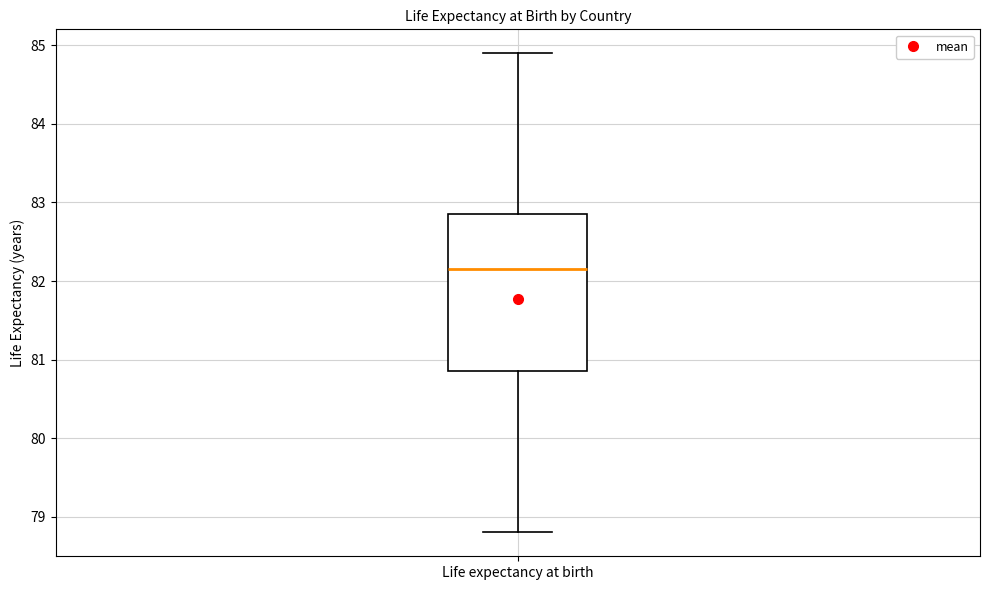

Transcribe this box plot: give where the median line is, the range the box spans, and where the two whiskers end, as read against the y-axis. The values are not printed on the chart, so give them approximately, as read against the axis.

median 82.2, box 80.9 to 82.9, whiskers 78.8 to 84.9